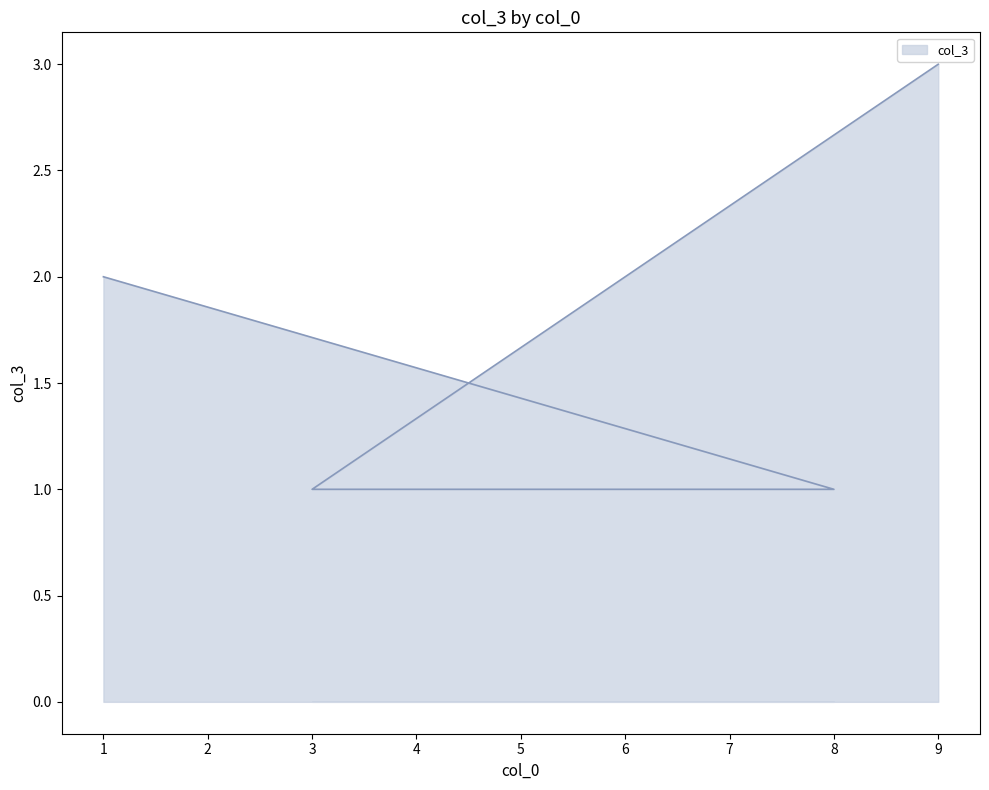

At which category does the chart reach its peak across all series?

9